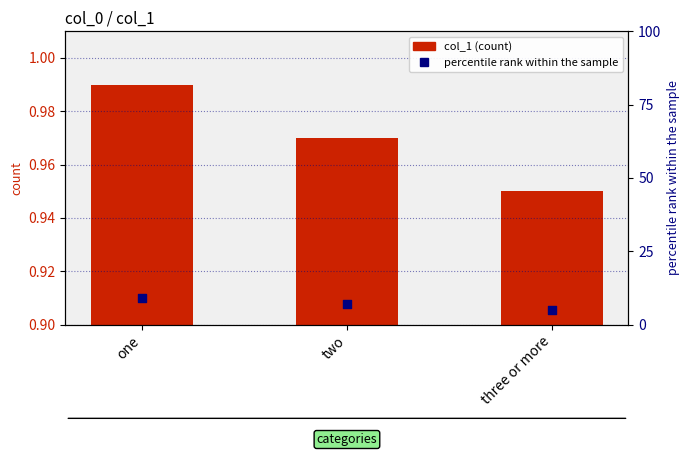

Which series has the largest Y range (max minus min)?

percentile rank within the sample